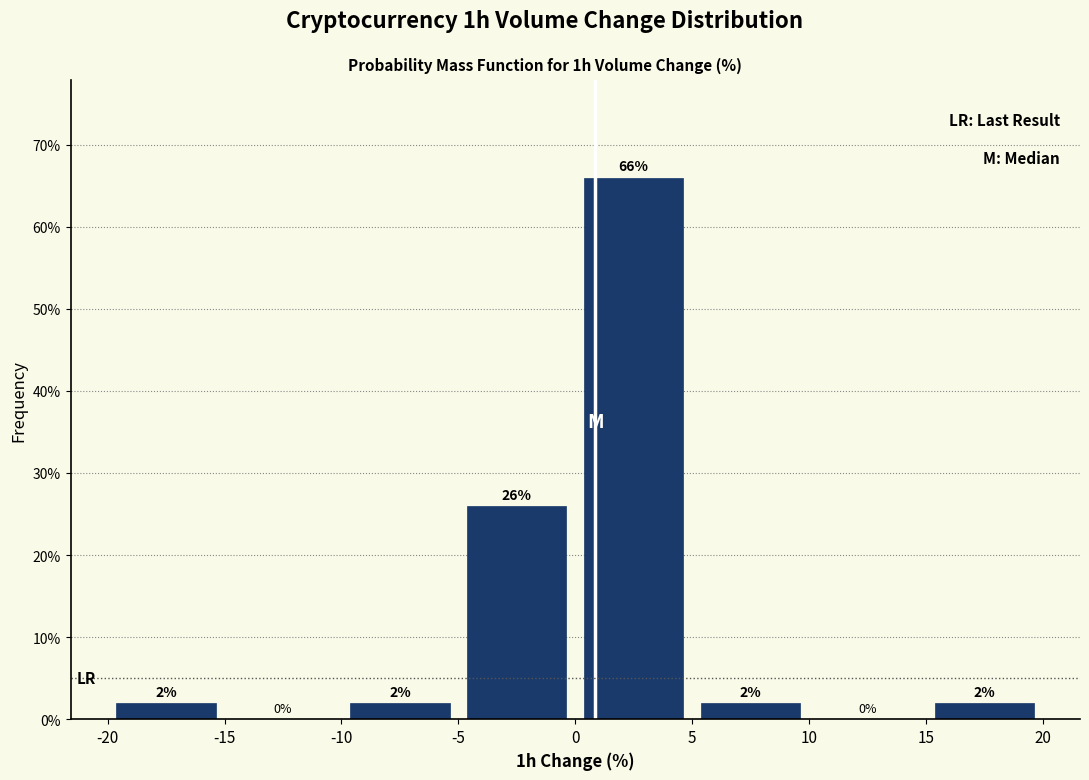

Reading left to right, transcribe this chart: for each bar, give the range it covers on the x-axis and its height.

-20 to -15: 2
-15 to -10: 0
-10 to -5: 2
-5 to 0: 26
0 to 5: 66
5 to 10: 2
10 to 15: 0
15 to 20: 2